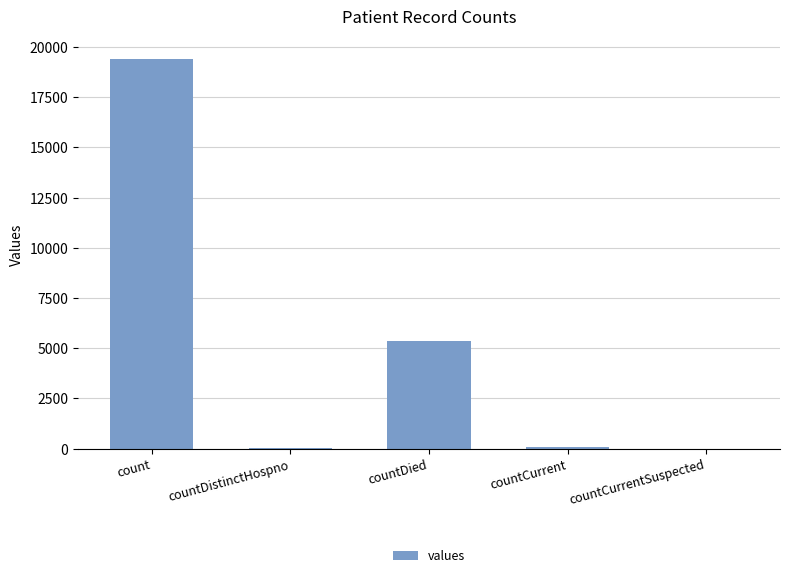

Which label corresponds to the largest value in the chart?

count